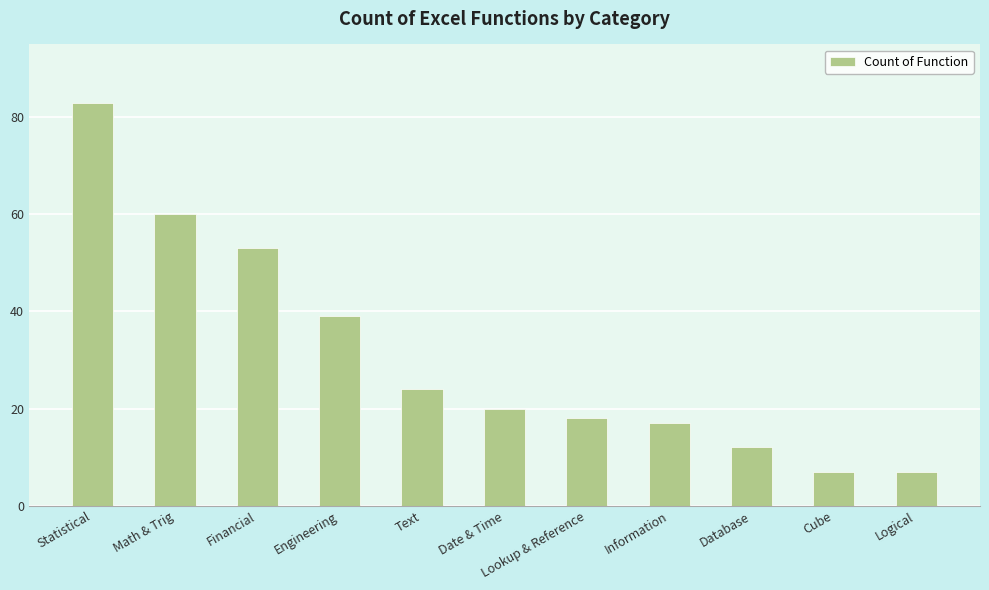

What is the average value?

31